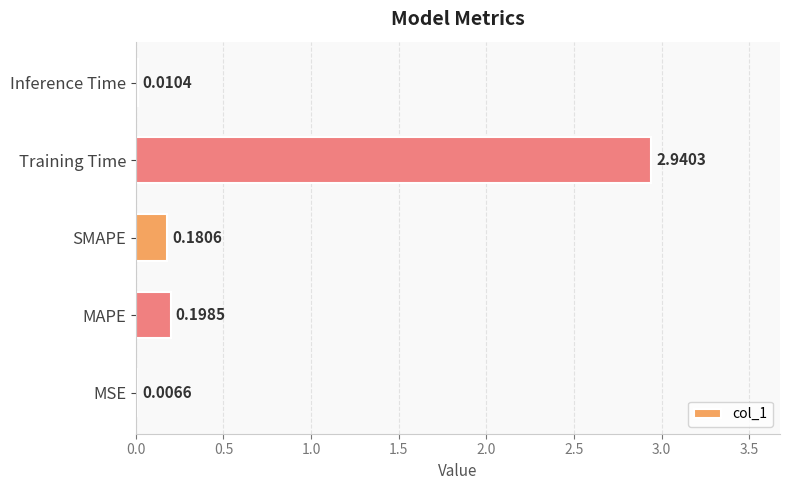

Which has a higher value, Training Time or Inference Time?

Training Time